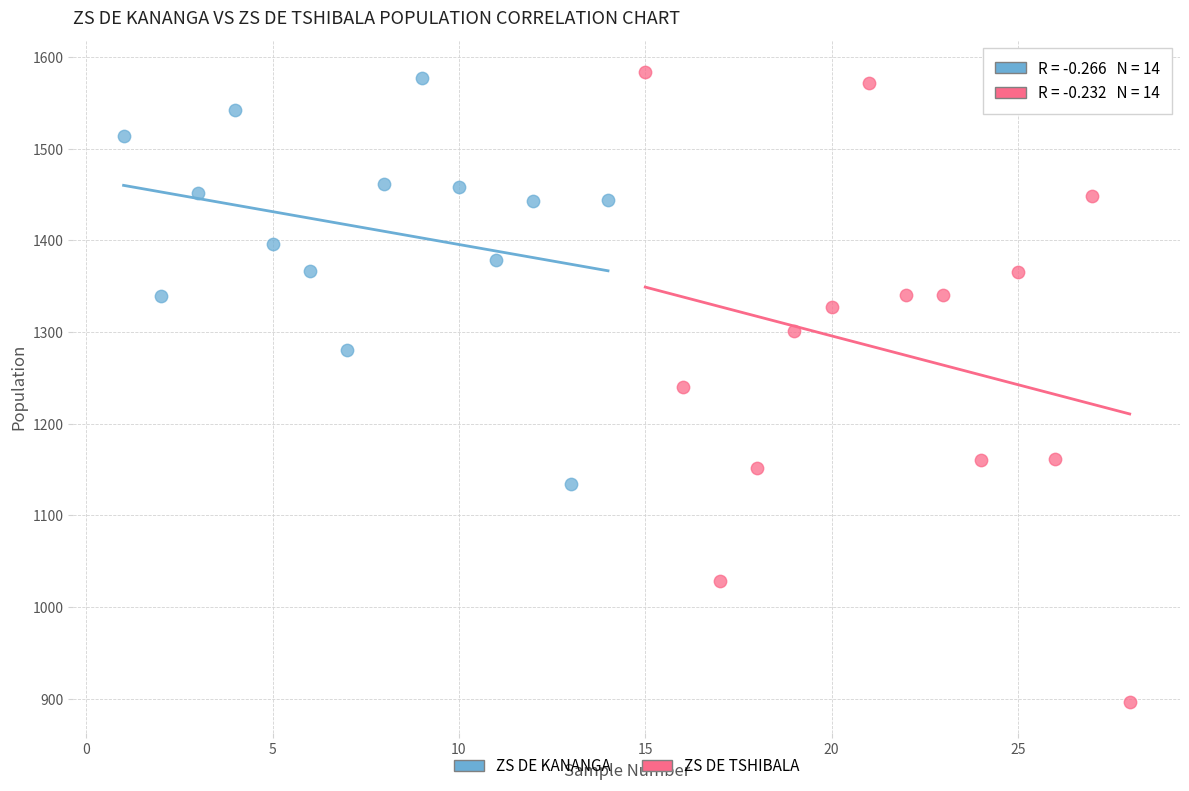

What are all the series names shown in the legend?

ZS DE KANANGA, ZS DE TSHIBALA